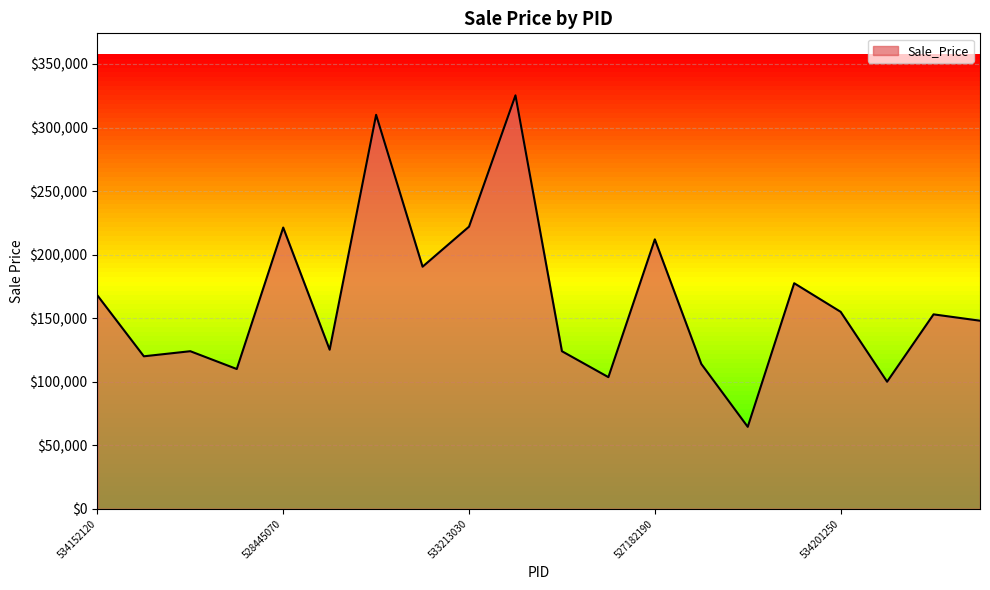

What is the minimum value shown in the chart?

64500